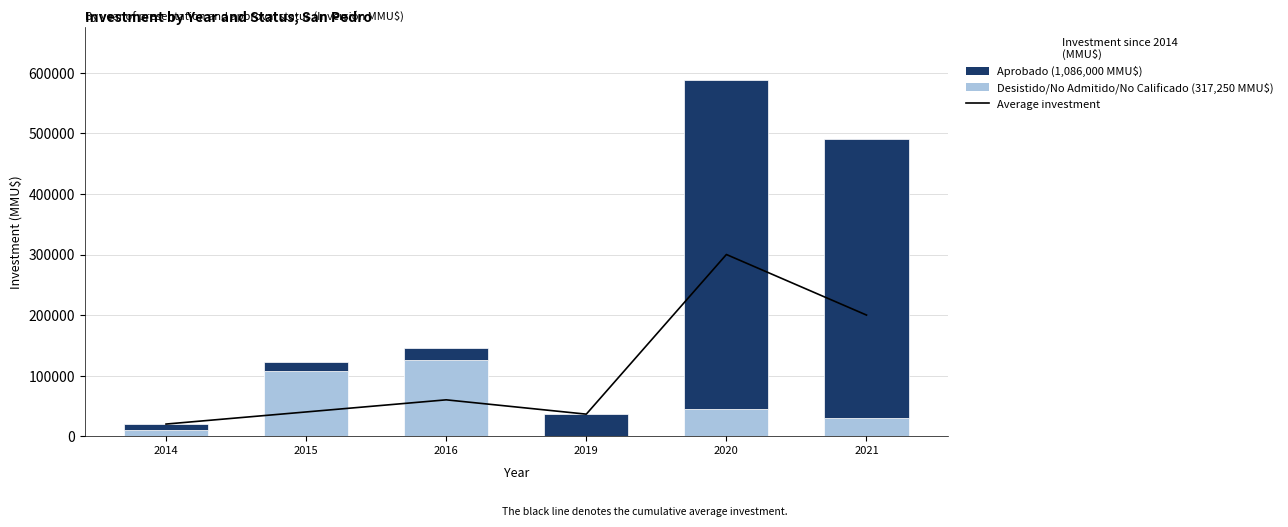

Rank the series at 2019 from highest to lowest value.

Average investment, Aprobado, Desistido/No Admitido/No Calificado